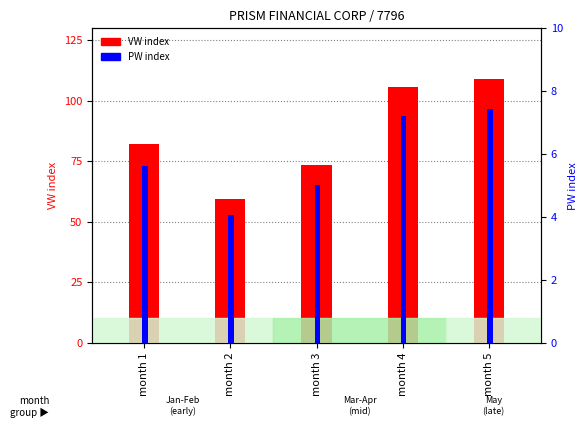

What are all the series names shown in the legend?

VW index, PW index